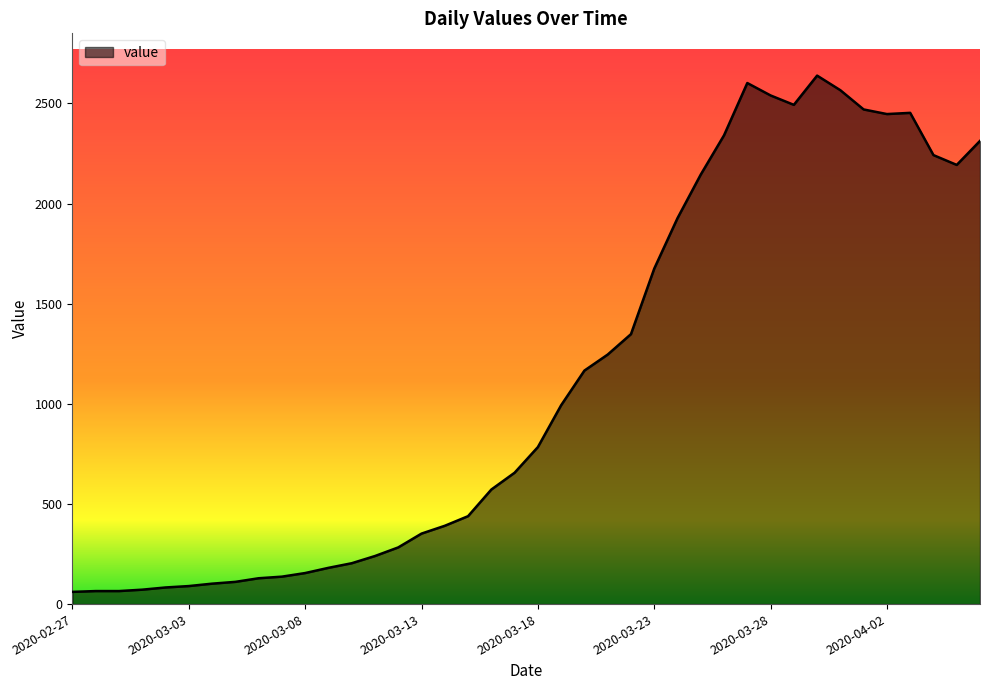

What is the minimum value shown in the chart?

61